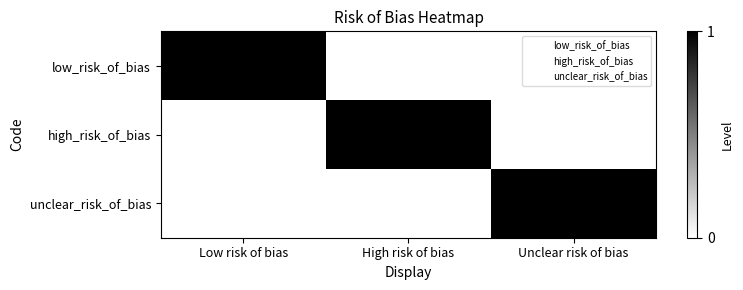

At which category does the chart reach its peak across all series?

Low risk of bias